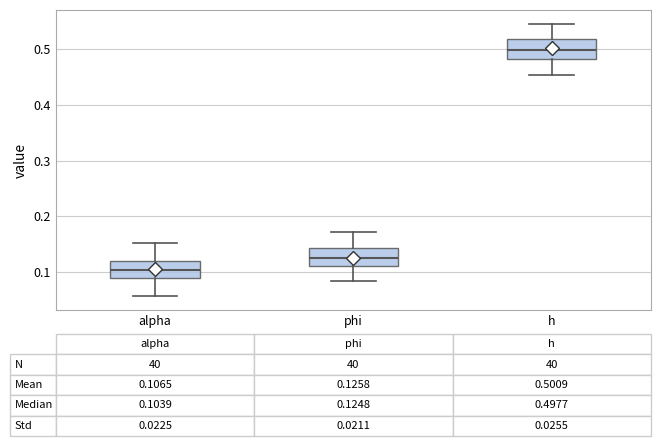

Which box has the lowest median line?

alpha